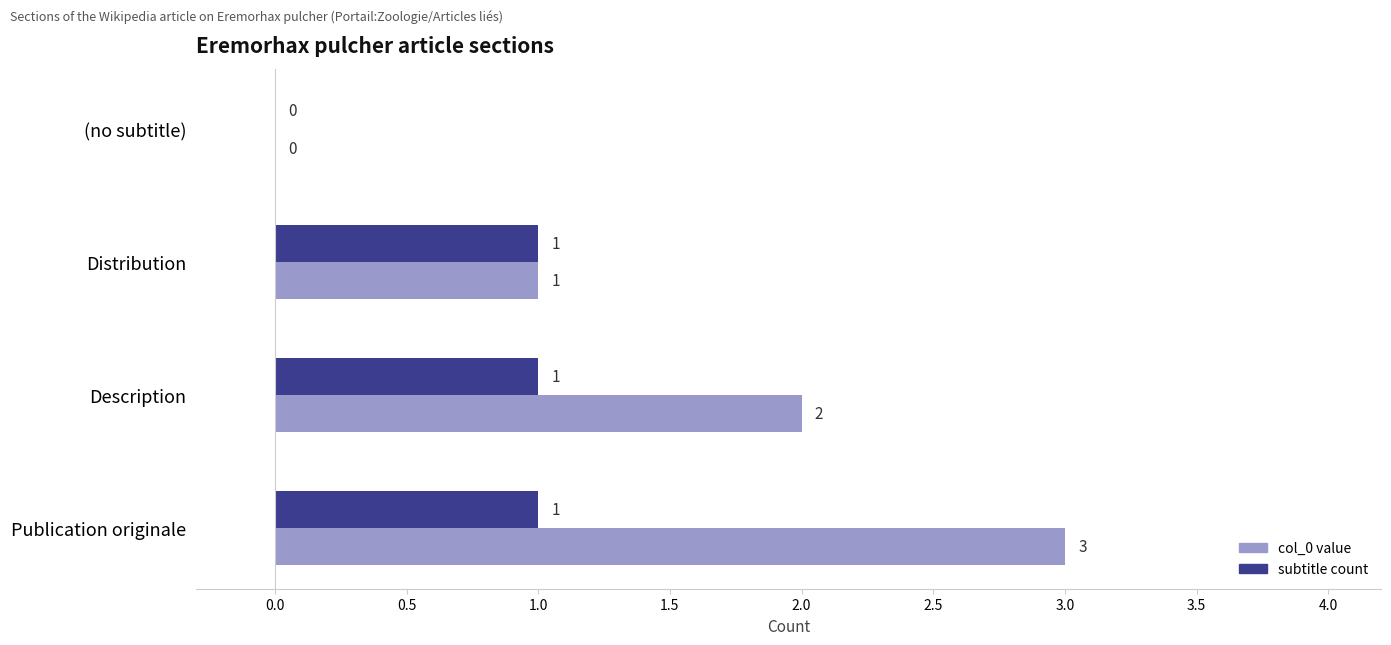

What are all the series names shown in the legend?

col_0 value, subtitle count